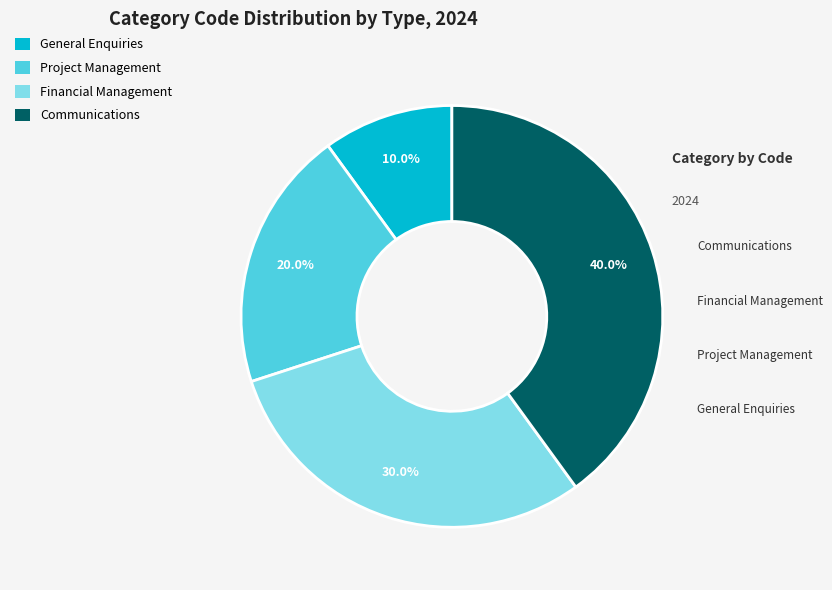

How many segments does this pie chart have?

4